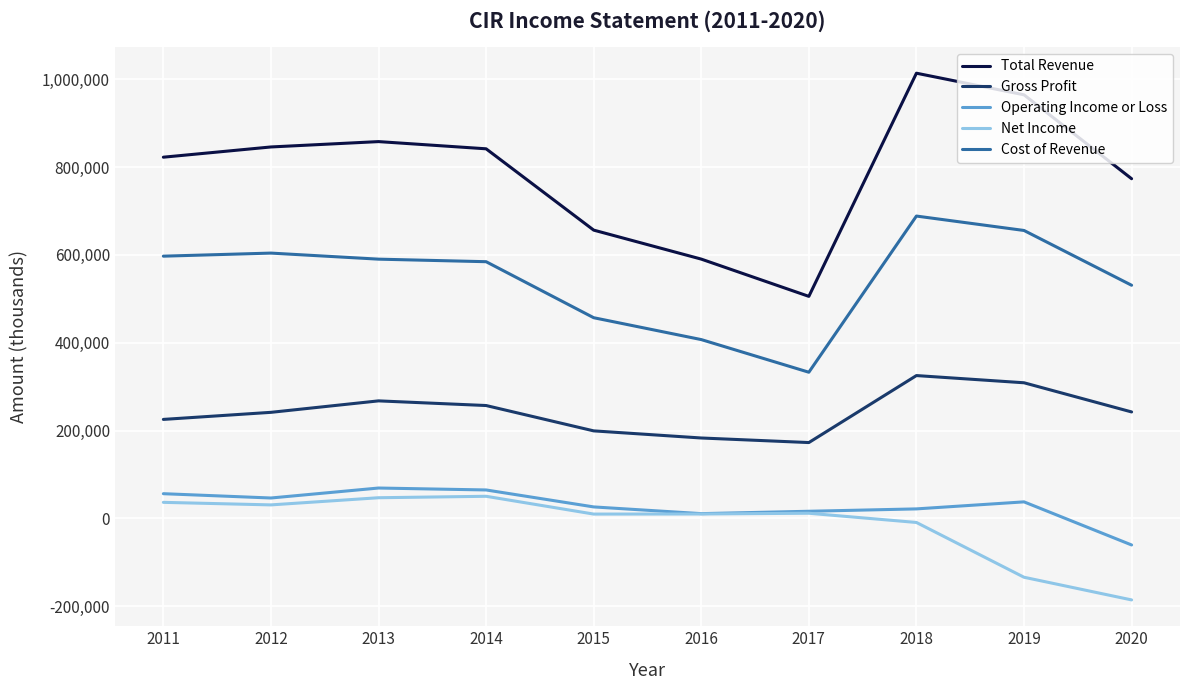

In Operating Income or Loss, how many points are lower than both neighbors (excluding endpoints)?

2